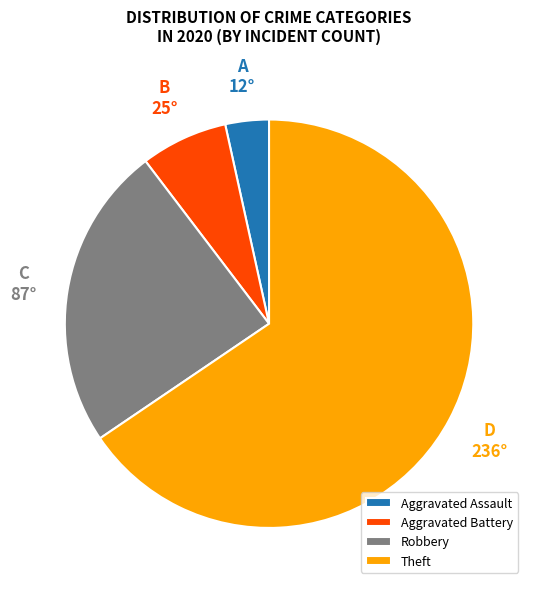

How many slices are in this pie chart?

4